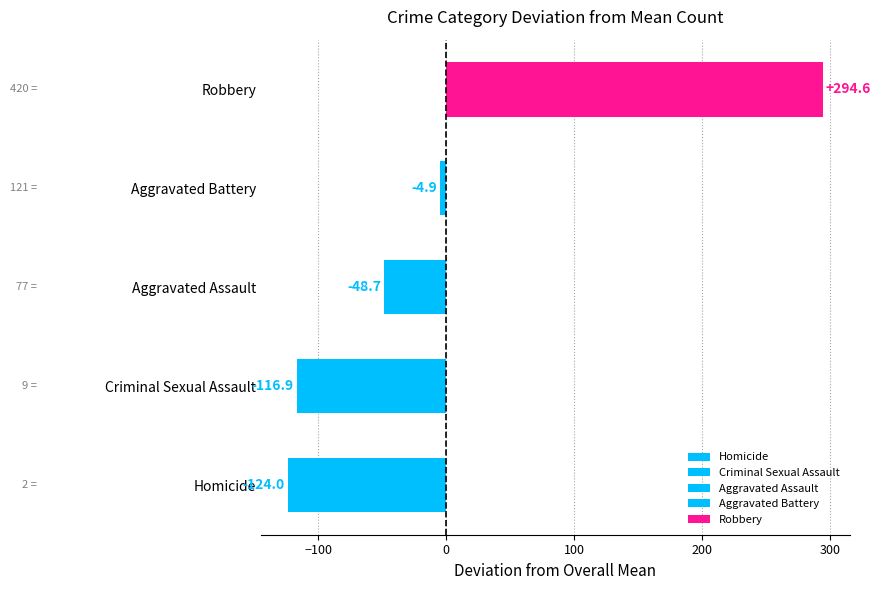

Rank the series at 2019 from lowest to highest value.

Homicide, Criminal Sexual Assault, Aggravated Assault, Aggravated Battery, Robbery